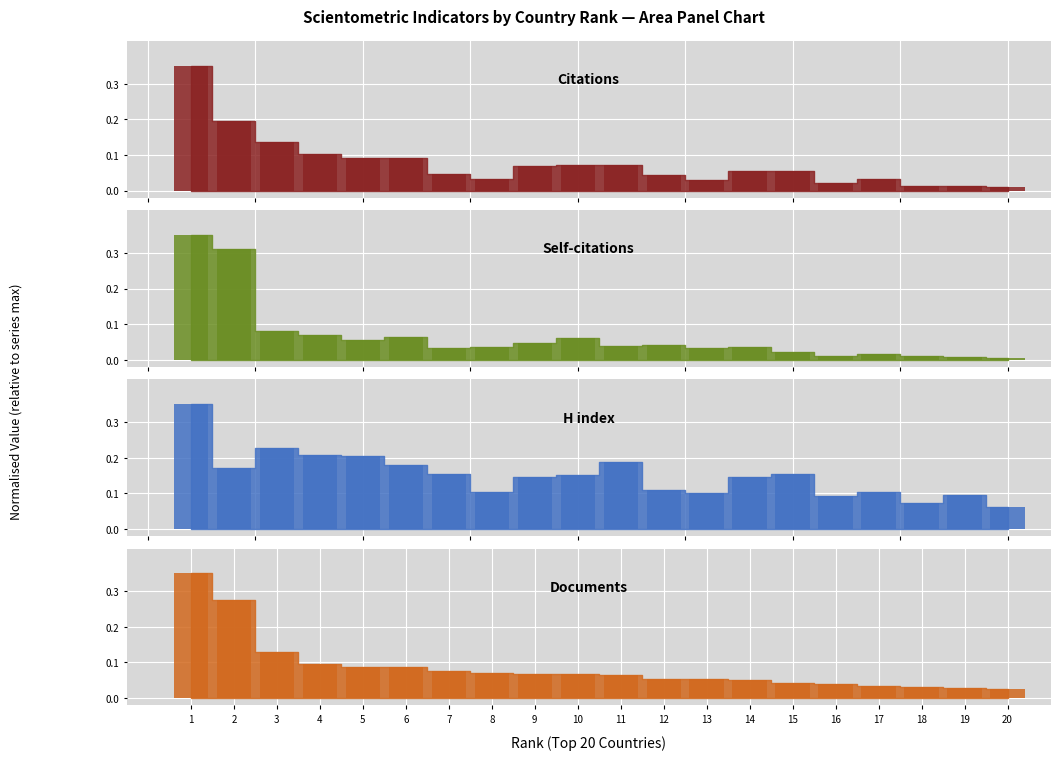

Which label corresponds to the largest value in the chart?

1